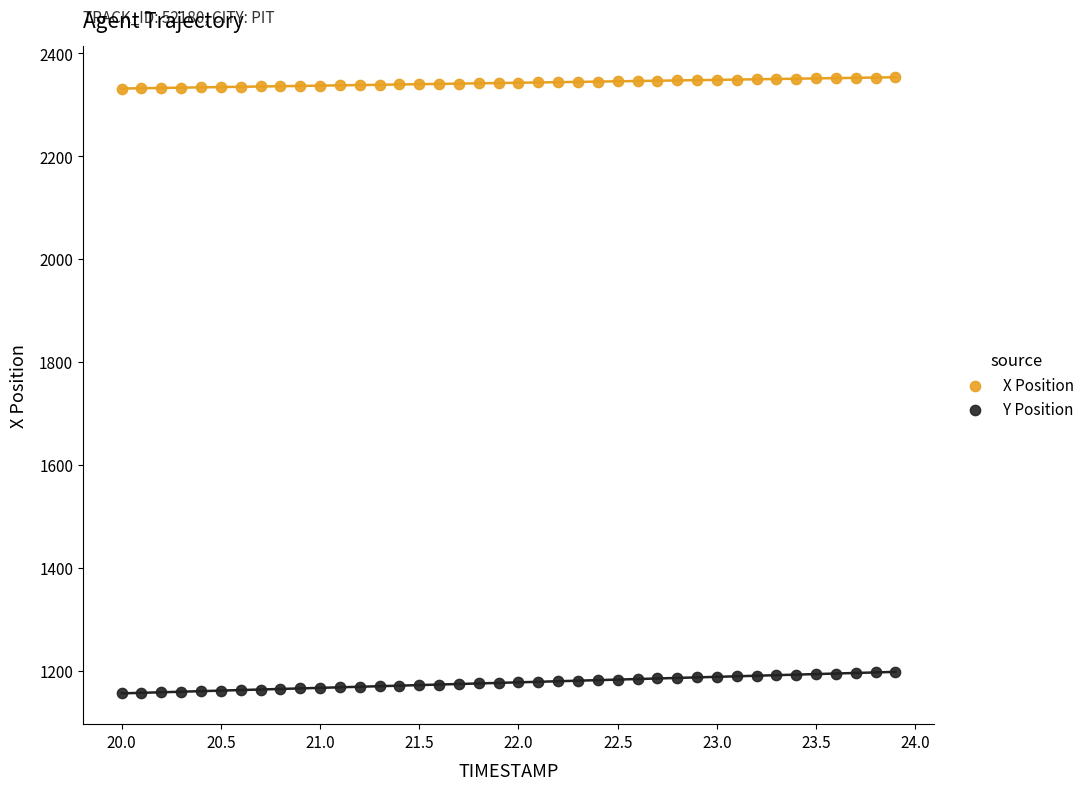

What are all the series names shown in the legend?

X Position, Y Position